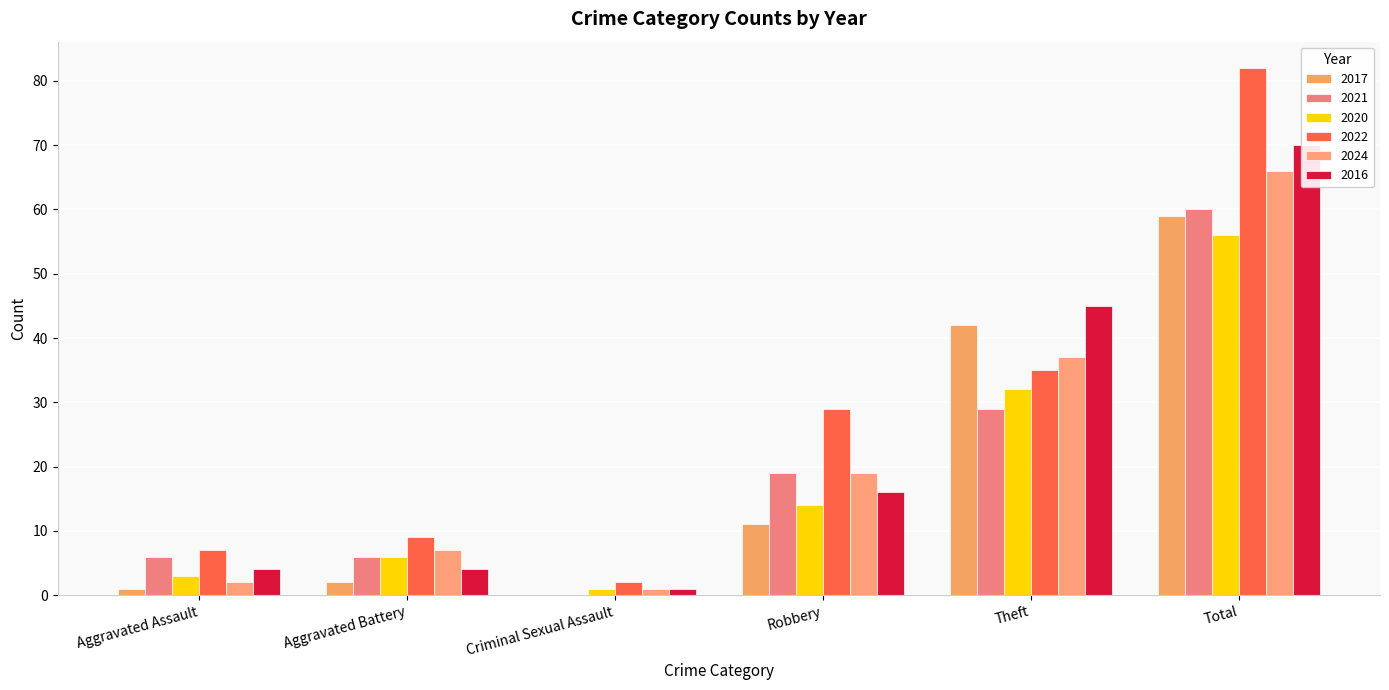

Reading right to left, transcribe all the data shown in this chart.

2017: Total=59	Theft=42	Robbery=11	Criminal Sexual Assault=0	Aggravated Battery=2	Aggravated Assault=1
2021: Total=60	Theft=29	Robbery=19	Criminal Sexual Assault=0	Aggravated Battery=6	Aggravated Assault=6
2020: Total=56	Theft=32	Robbery=14	Criminal Sexual Assault=1	Aggravated Battery=6	Aggravated Assault=3
2022: Total=82	Theft=35	Robbery=29	Criminal Sexual Assault=2	Aggravated Battery=9	Aggravated Assault=7
2024: Total=66	Theft=37	Robbery=19	Criminal Sexual Assault=1	Aggravated Battery=7	Aggravated Assault=2
2016: Total=70	Theft=45	Robbery=16	Criminal Sexual Assault=1	Aggravated Battery=4	Aggravated Assault=4